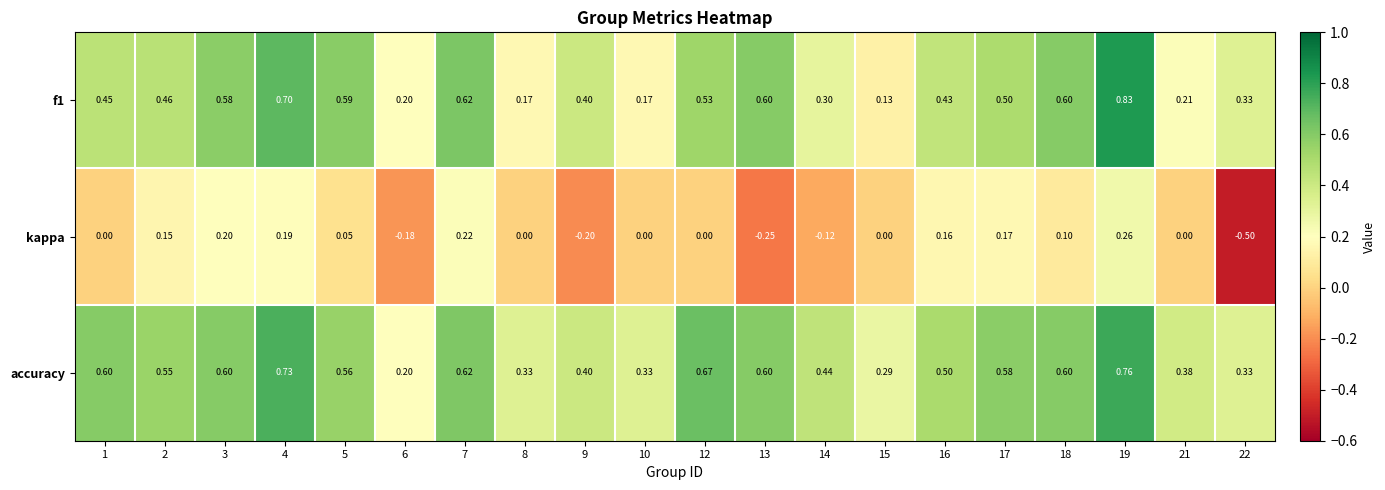

What is the total value across all series at 2?

1.2